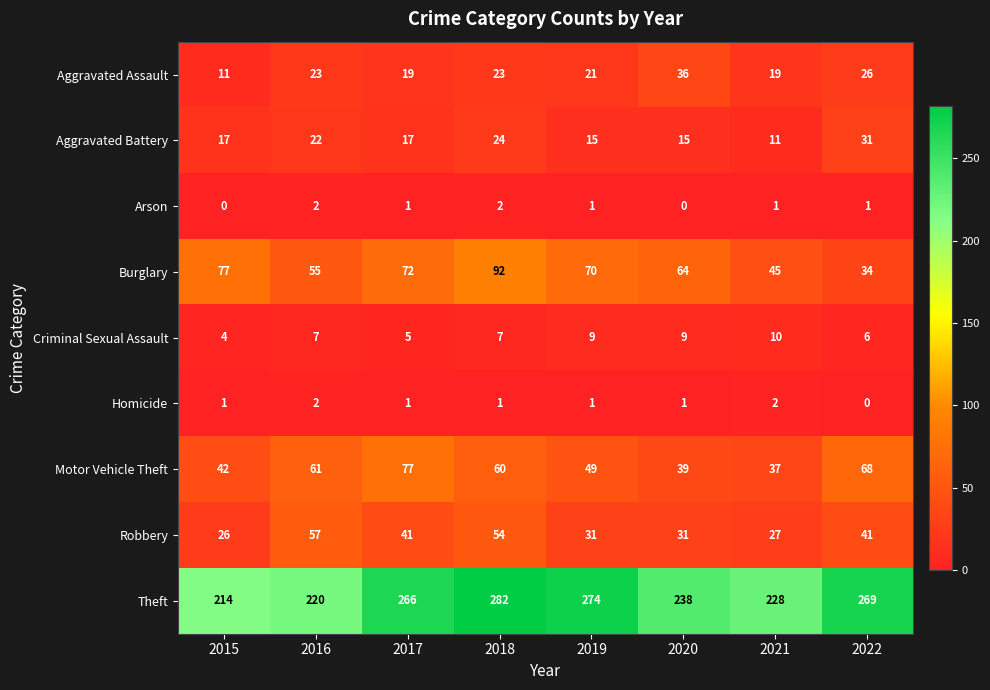

At which label is Burglary closest to 63?

2020